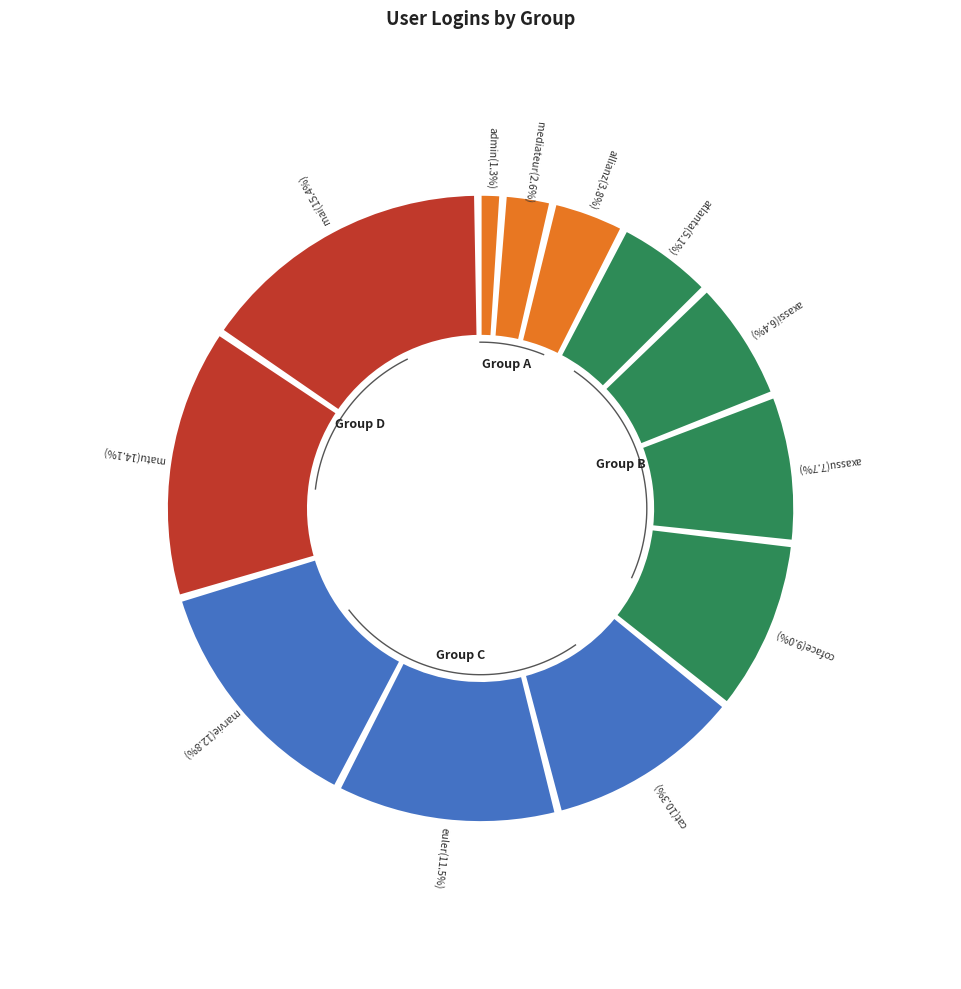

What is the smallest slice in the pie chart?

admin